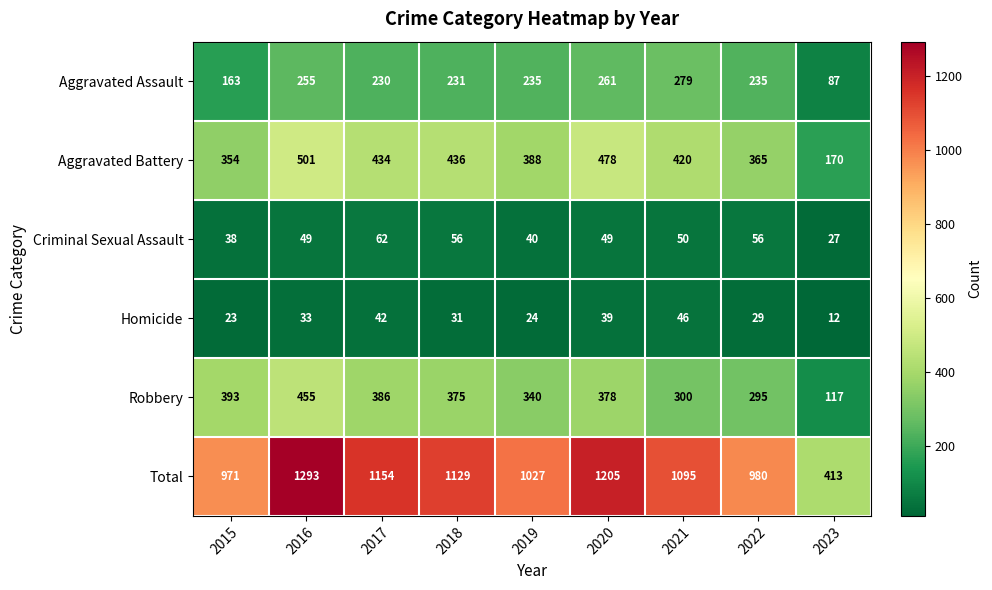

At which category is the sum across all series the highest?

2016